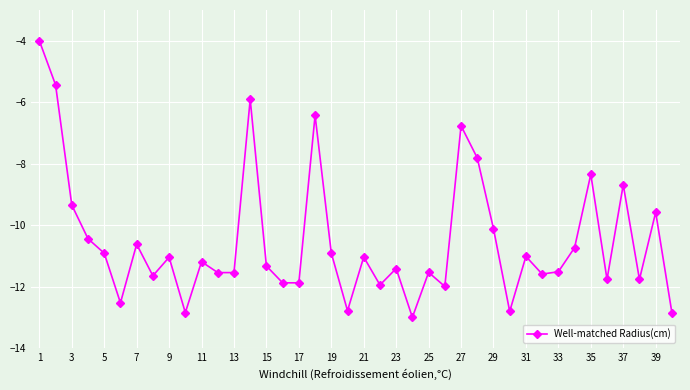

What is the difference between the maximum and minimum values?

9.0